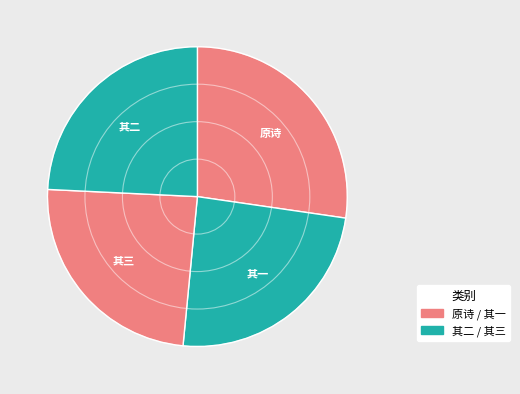

To the nearest percent, what is the average slice percentage?

25%